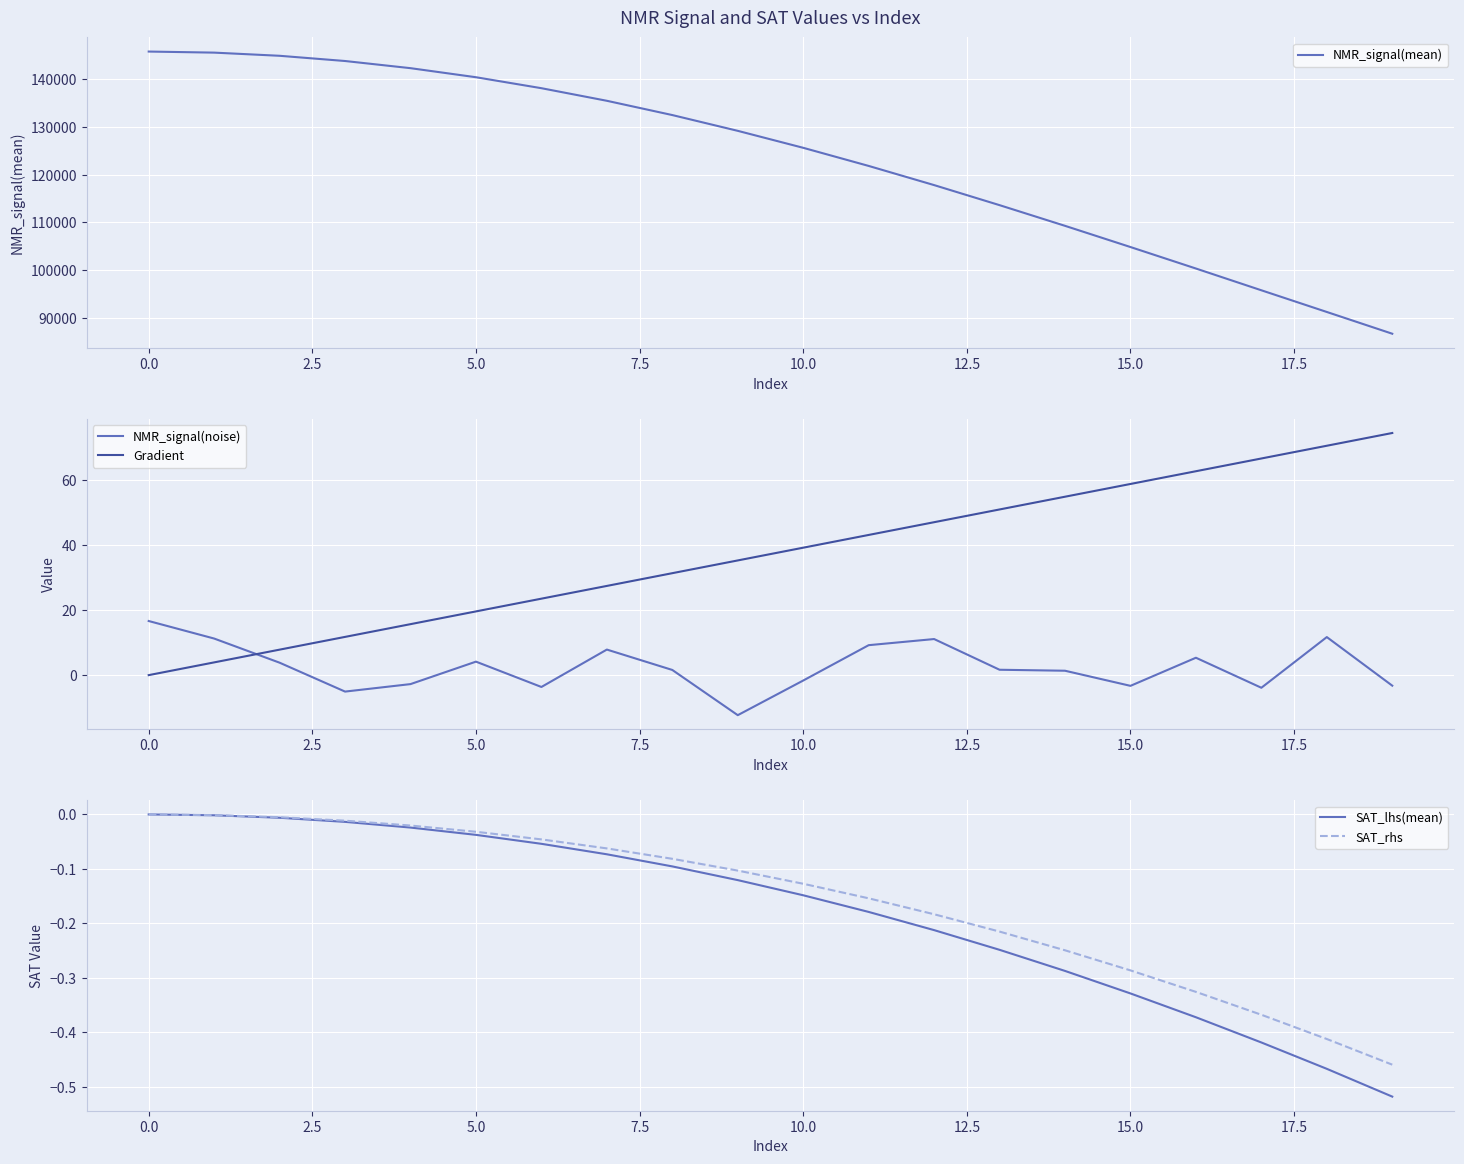

What is the lowest value of the NMR_signal(noise) series?

-12.3